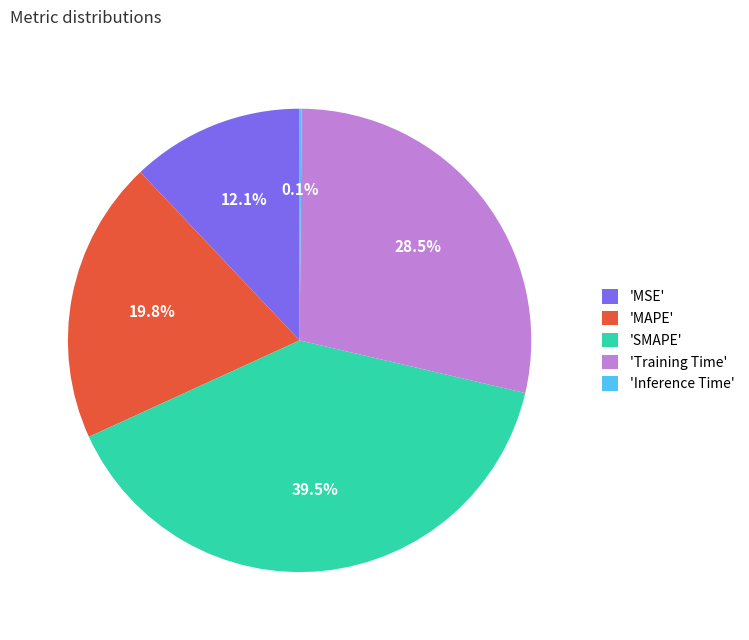

Which category has the biggest portion of the pie?

'SMAPE'